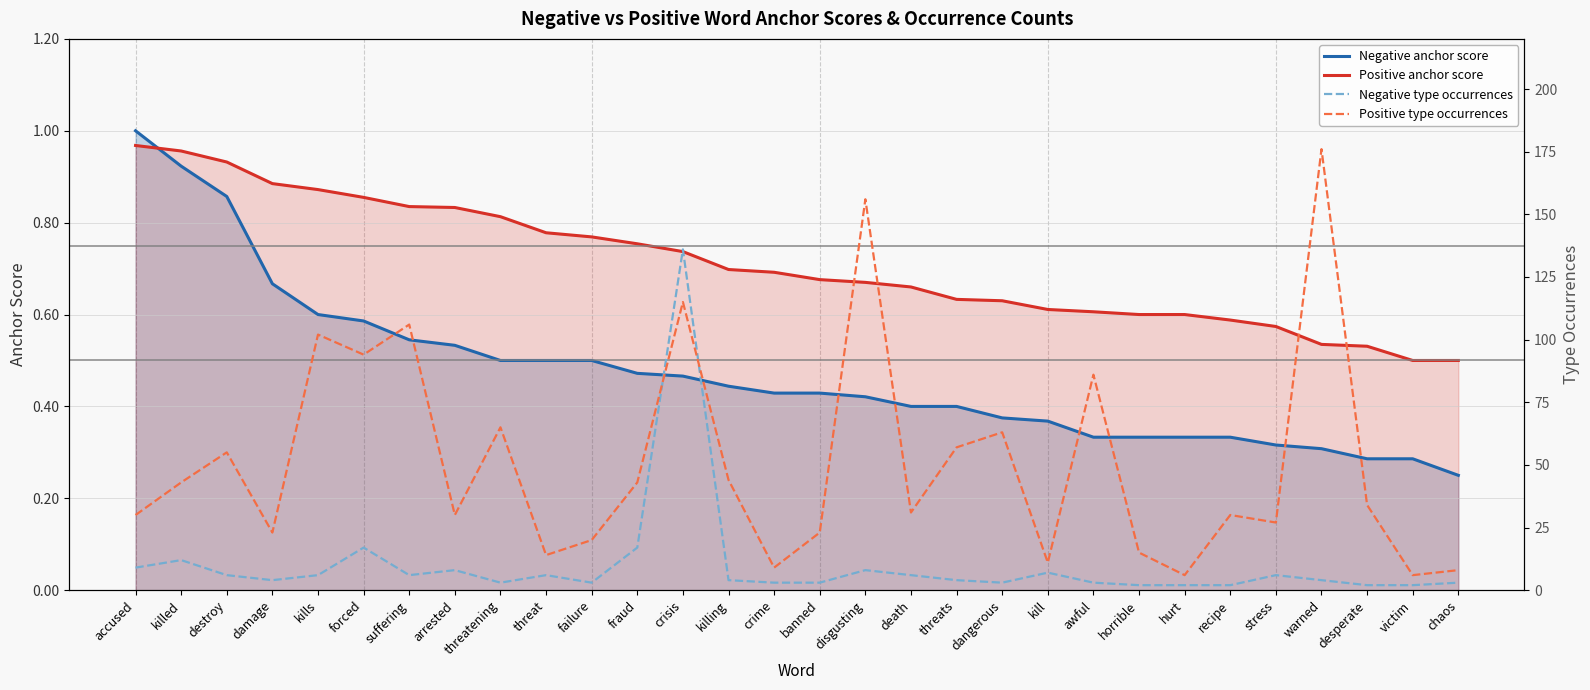

Which series has the largest total across all categories?

Positive type occurrences